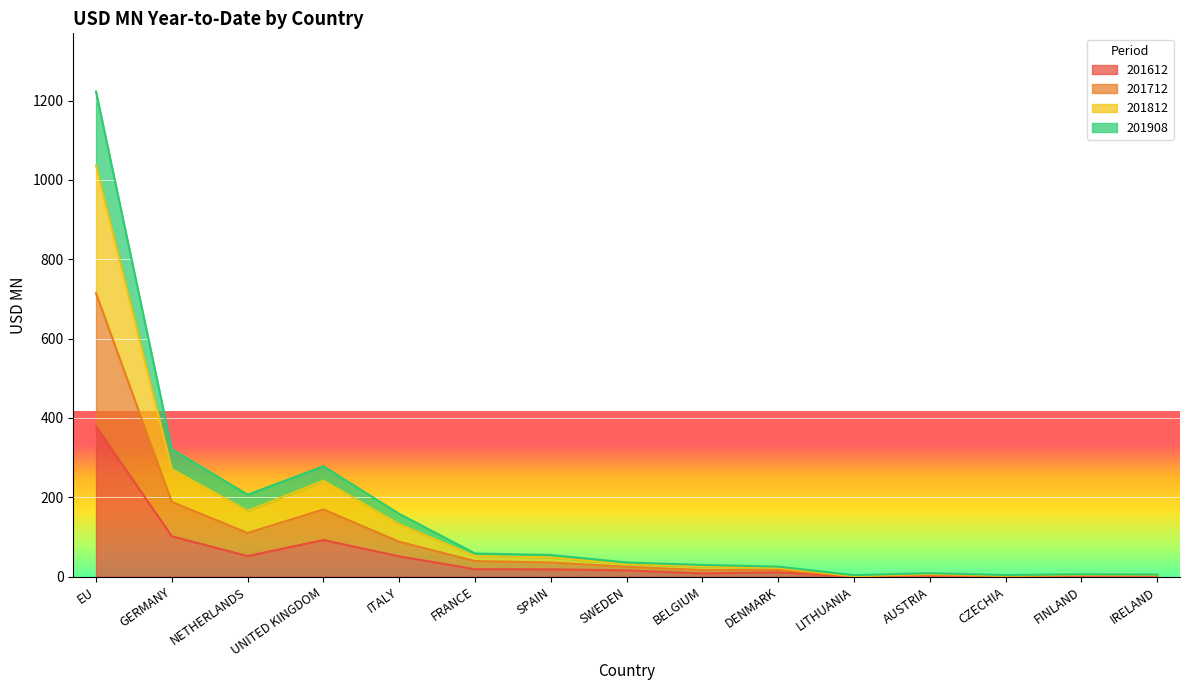

At which category is the sum across all series the highest?

EU